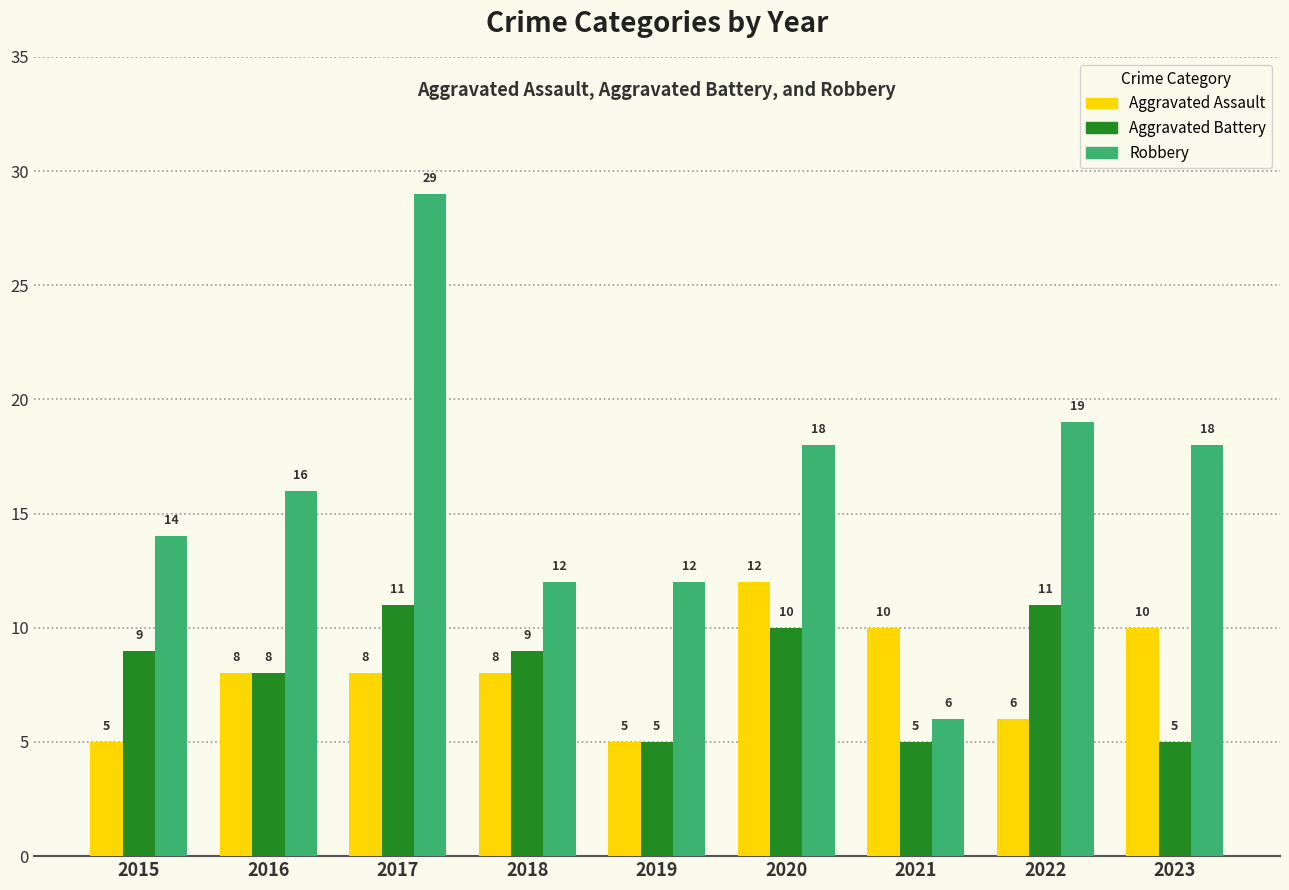

True or false: Aggravated Battery has a value of 11 at 2017.

True